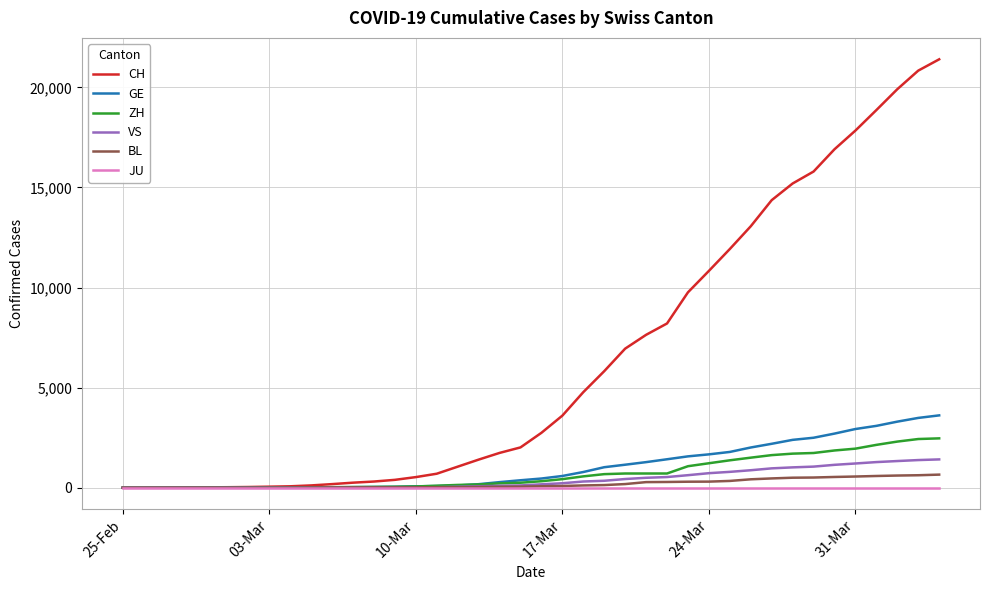

Which series has the largest total across all categories?

CH